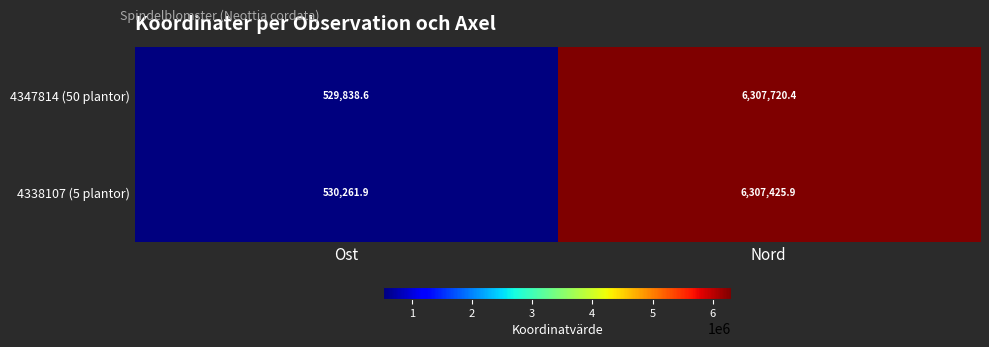

Where is 4347814 (50 plantor) nearest to the value 3418779?

Ost